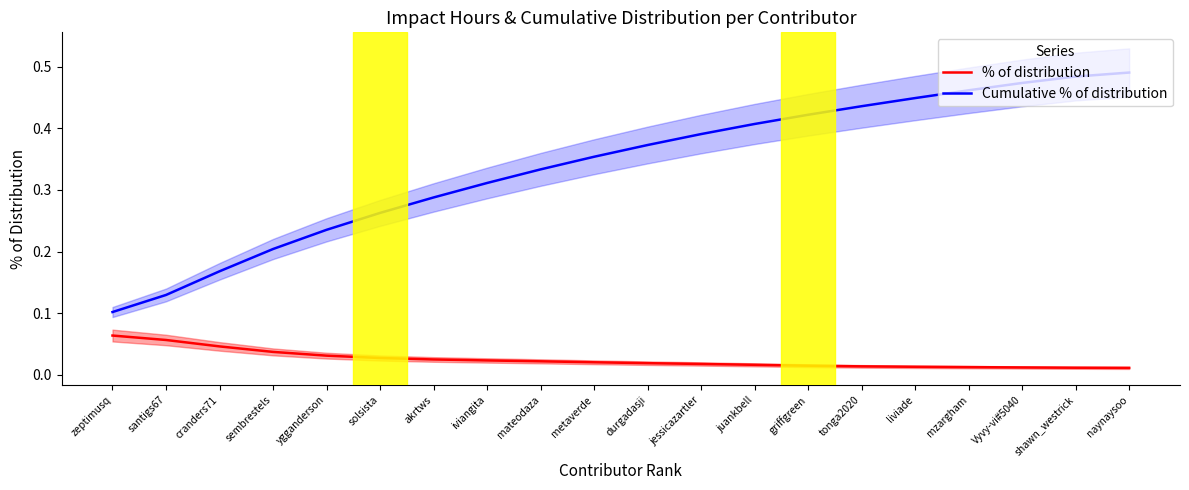

Is this an area chart (filled region under the line)?

No